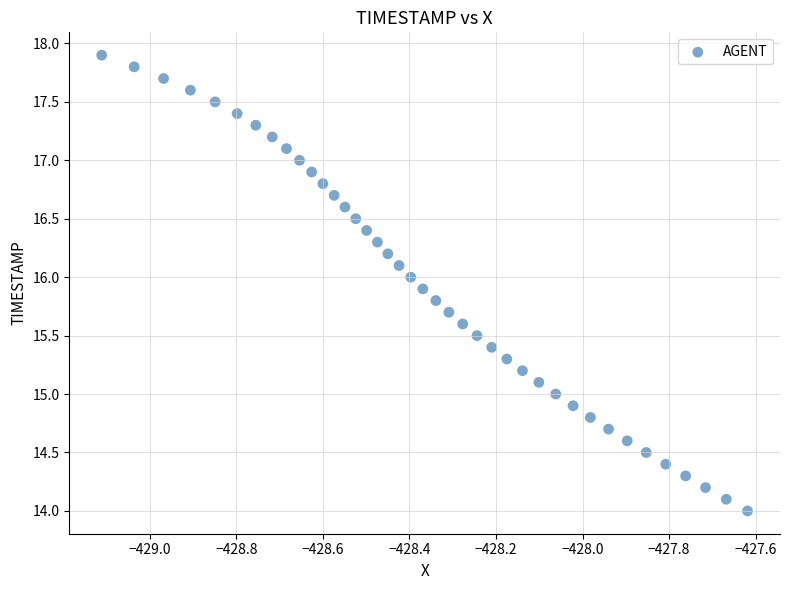

What is the range of X values (max minus min)?

1.5